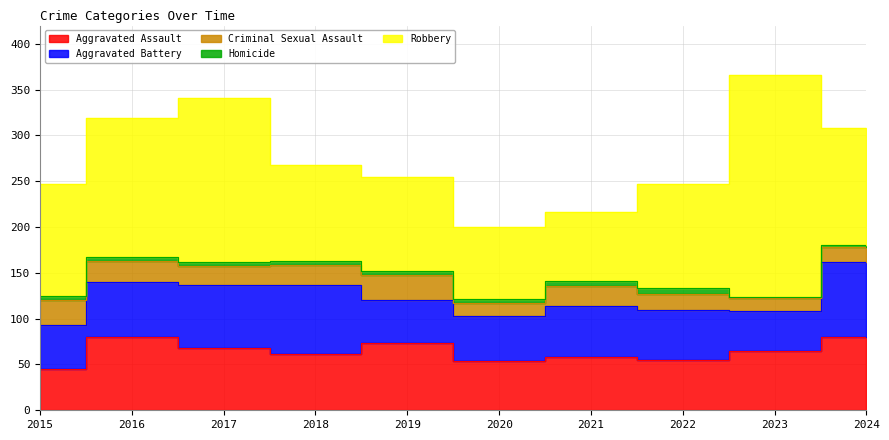

What is the maximum value for Aggravated Battery?

82